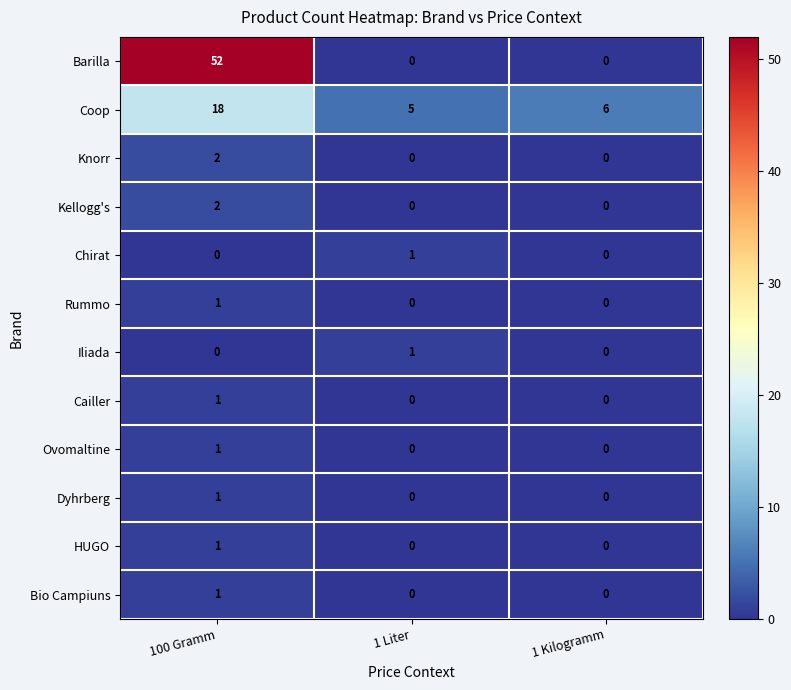

Count the Kellogg's values in the range 0 to 2.

3